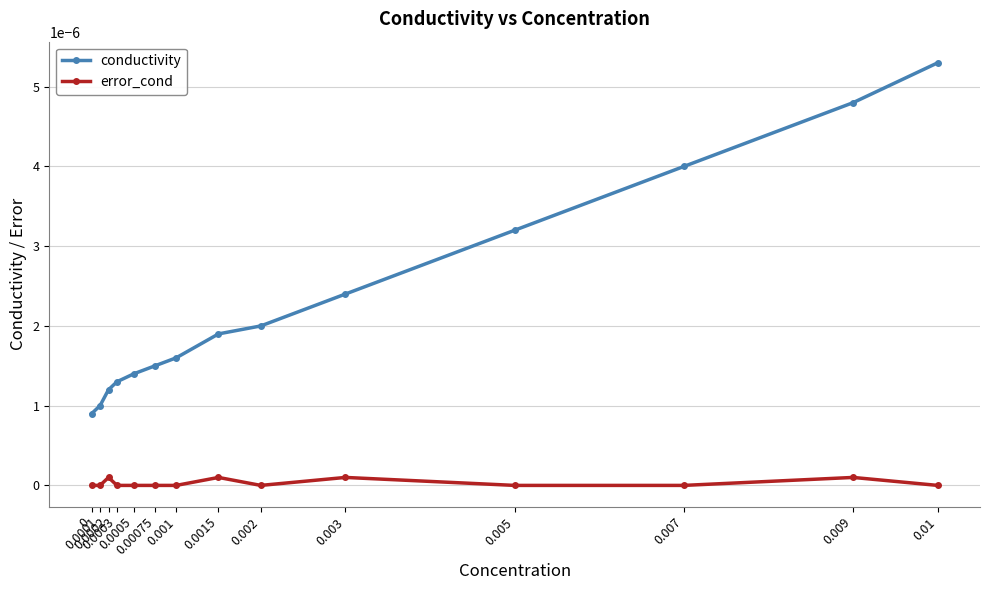

List the series in order of their peak value, lowest first.

error_cond, conductivity